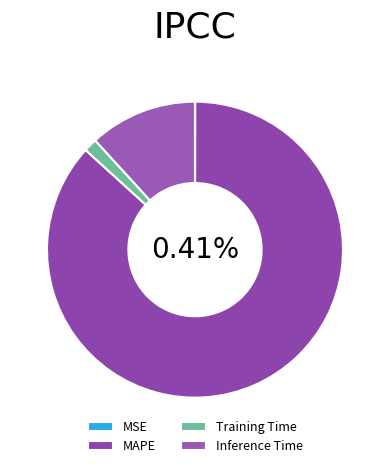

What is the change in value from MSE to Inference Time?

+0.9